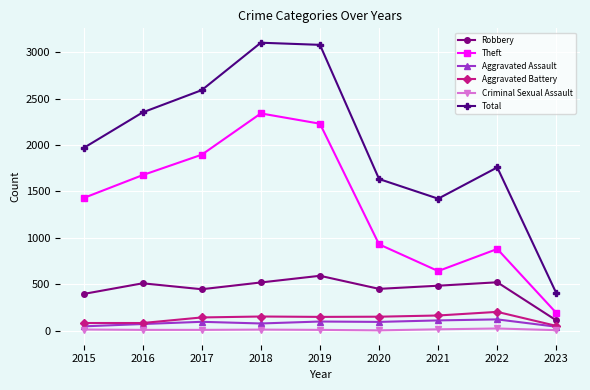

What is the sum of the Theft values at 2023 and 2022?

1070